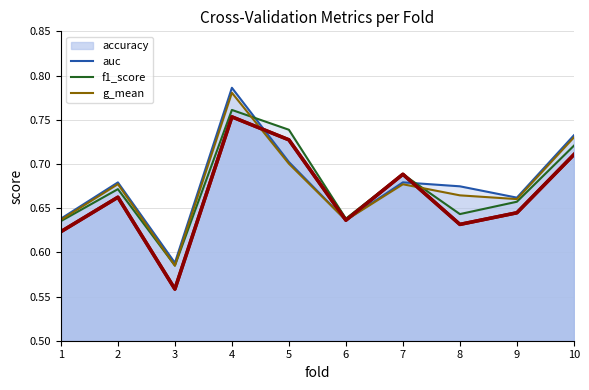

True or false: auc and accuracy intersect in this chart.

True